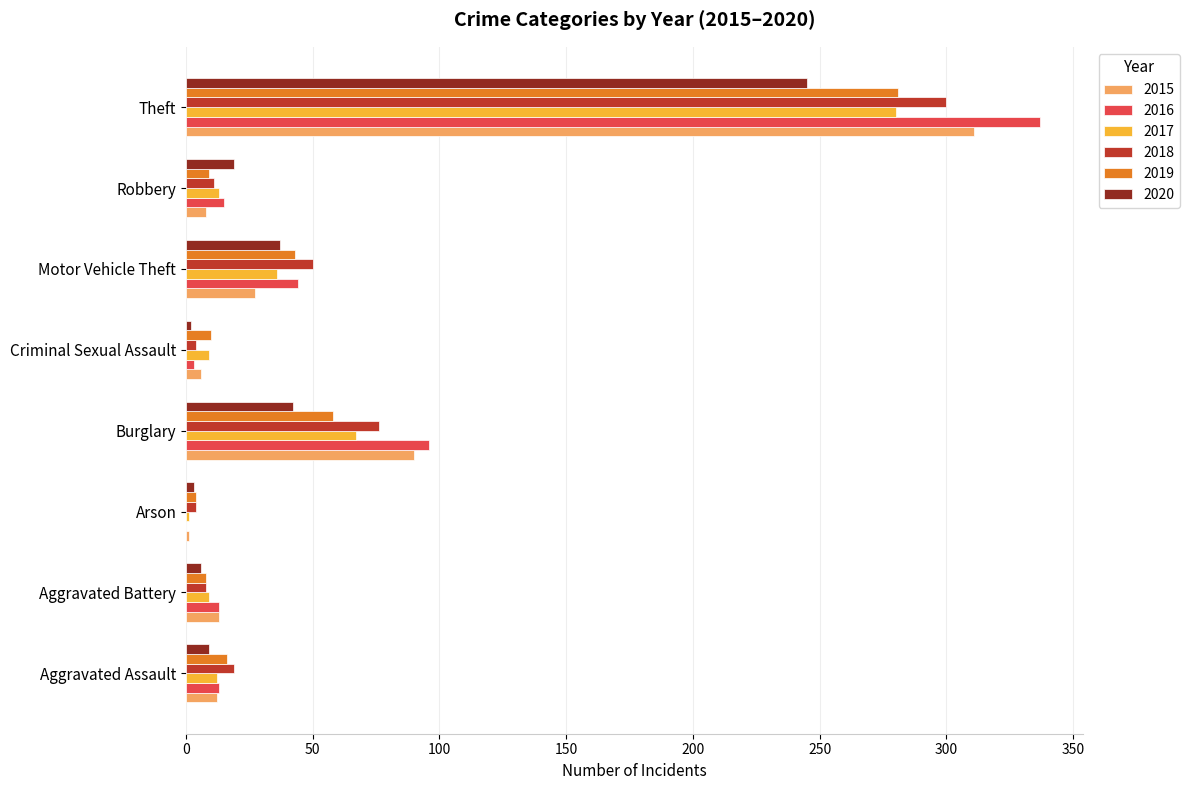

How many data points does each series have?

8